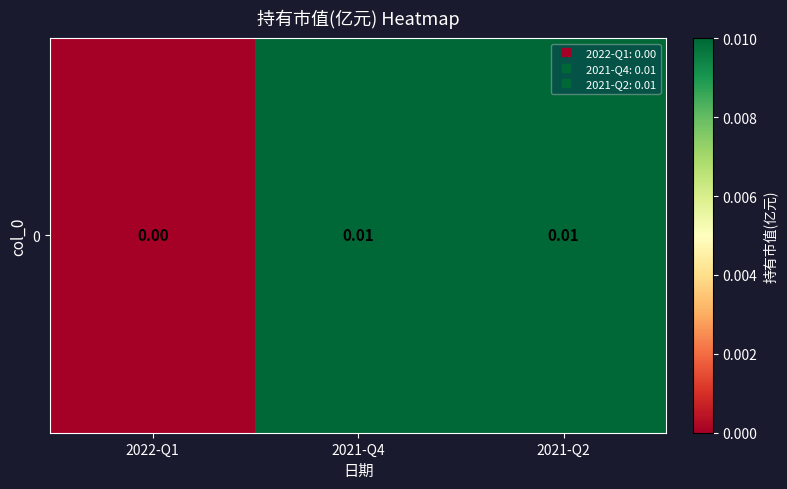

True or false: the data shows 0.0 at 2022-Q1.

False